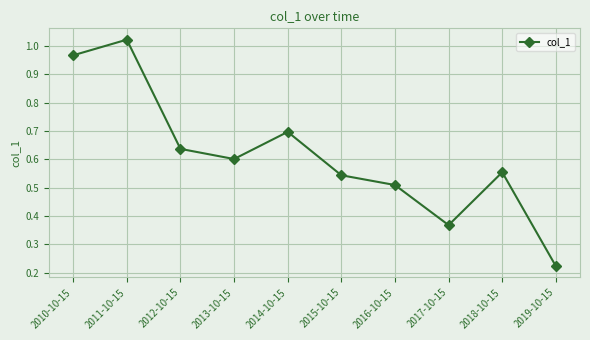

At which category does the chart reach its minimum across all series?

2019-10-15